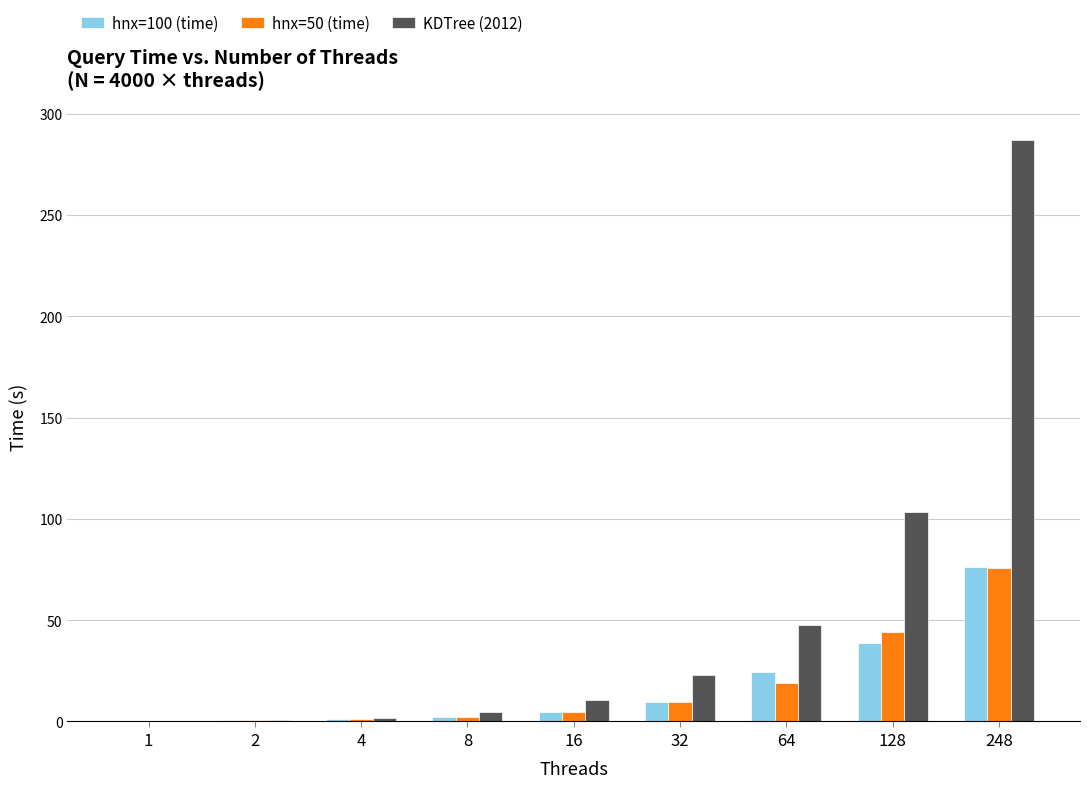

At which category does the chart reach its peak across all series?

248